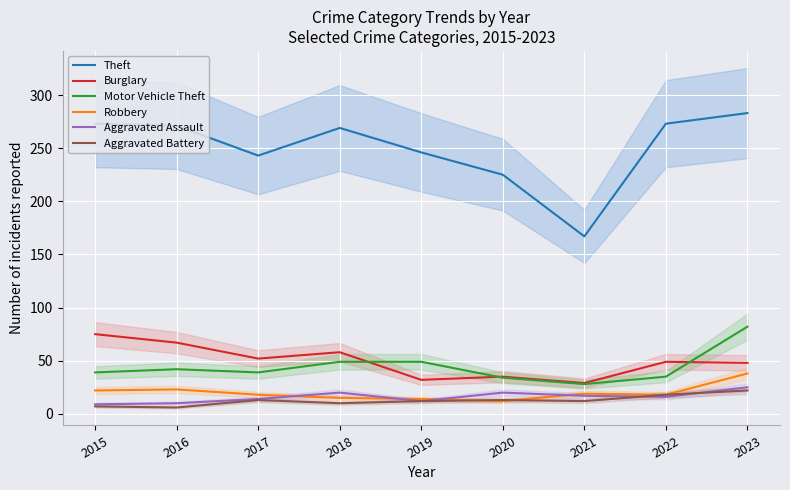

Reading left to right, transcribe all the data shown in this chart.

Theft: 2015=273	2016=271	2017=243	2018=269	2019=246	2020=225	2021=167	2022=273	2023=283
Burglary: 2015=75	2016=67	2017=52	2018=58	2019=32	2020=35	2021=29	2022=49	2023=48
Motor Vehicle Theft: 2015=39	2016=42	2017=39	2018=49	2019=49	2020=34	2021=28	2022=35	2023=82
Robbery: 2015=22	2016=23	2017=18	2018=15	2019=14	2020=12	2021=19	2022=18	2023=38
Aggravated Assault: 2015=9	2016=10	2017=14	2018=20	2019=12	2020=20	2021=17	2022=16	2023=25
Aggravated Battery: 2015=7	2016=6	2017=13	2018=10	2019=12	2020=13	2021=12	2022=18	2023=22